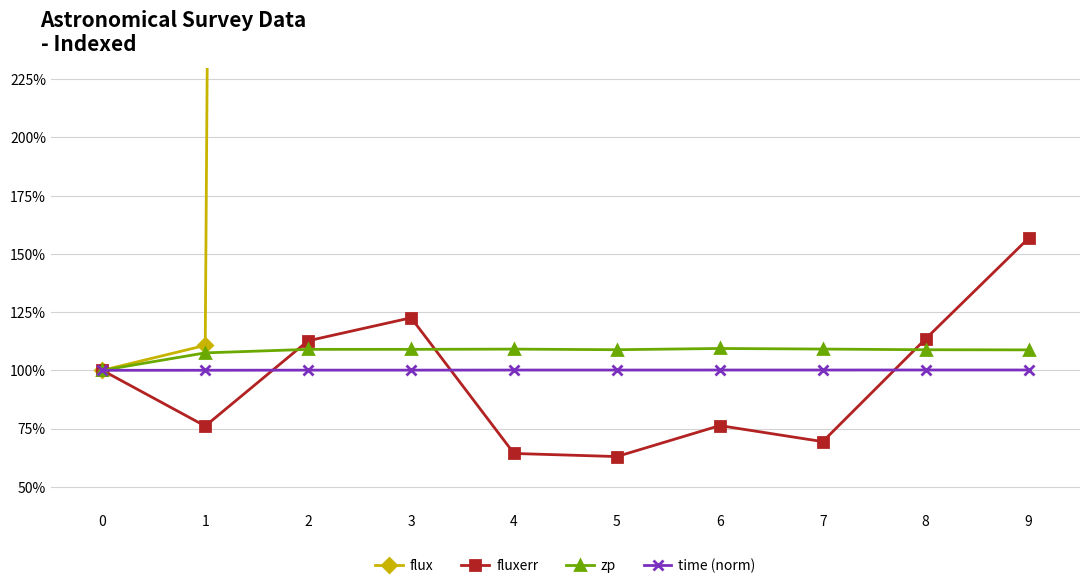

What is the approximate value of flux at 6?

470.1